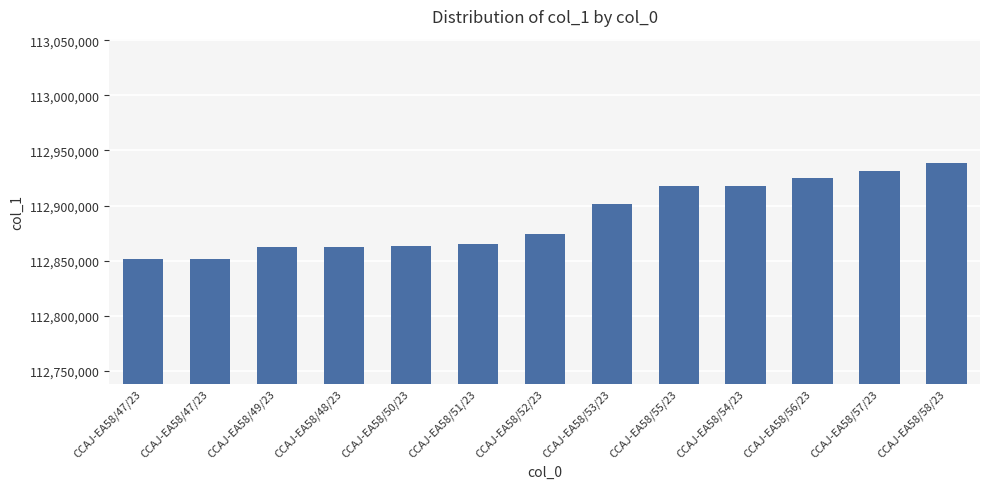

The value at CCAJ-EA58/56/23 is 112925148. True or false?

True